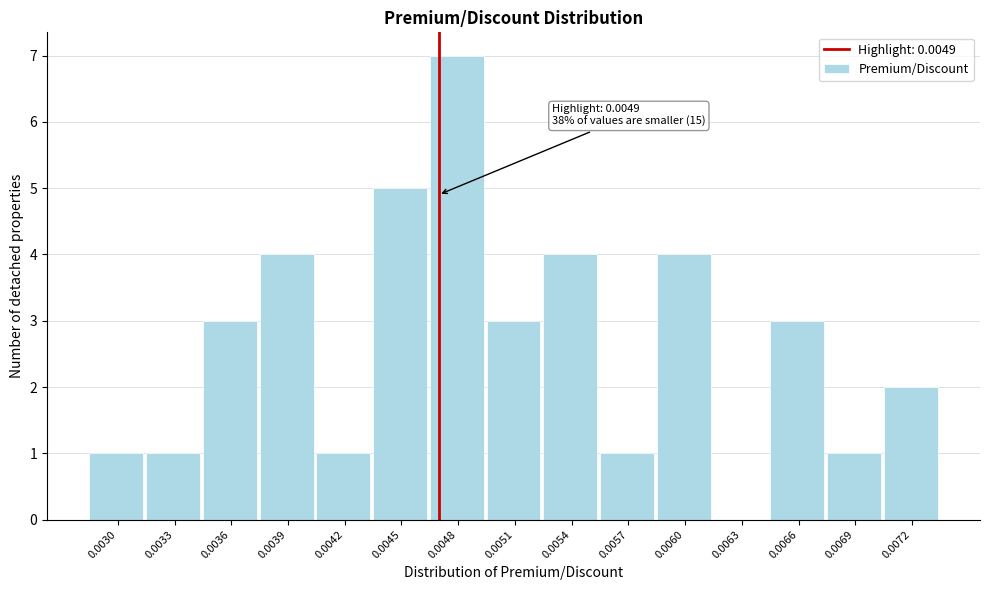

Reading right to left, extract all data points from this chart.

0.0072=2	0.0069=1	0.0066=3	0.0063=0	0.0060=4	0.0057=1	0.0054=4	0.0051=3	0.0048=7	0.0045=5	0.0042=1	0.0039=4	0.0036=3	0.0033=1	0.0030=1